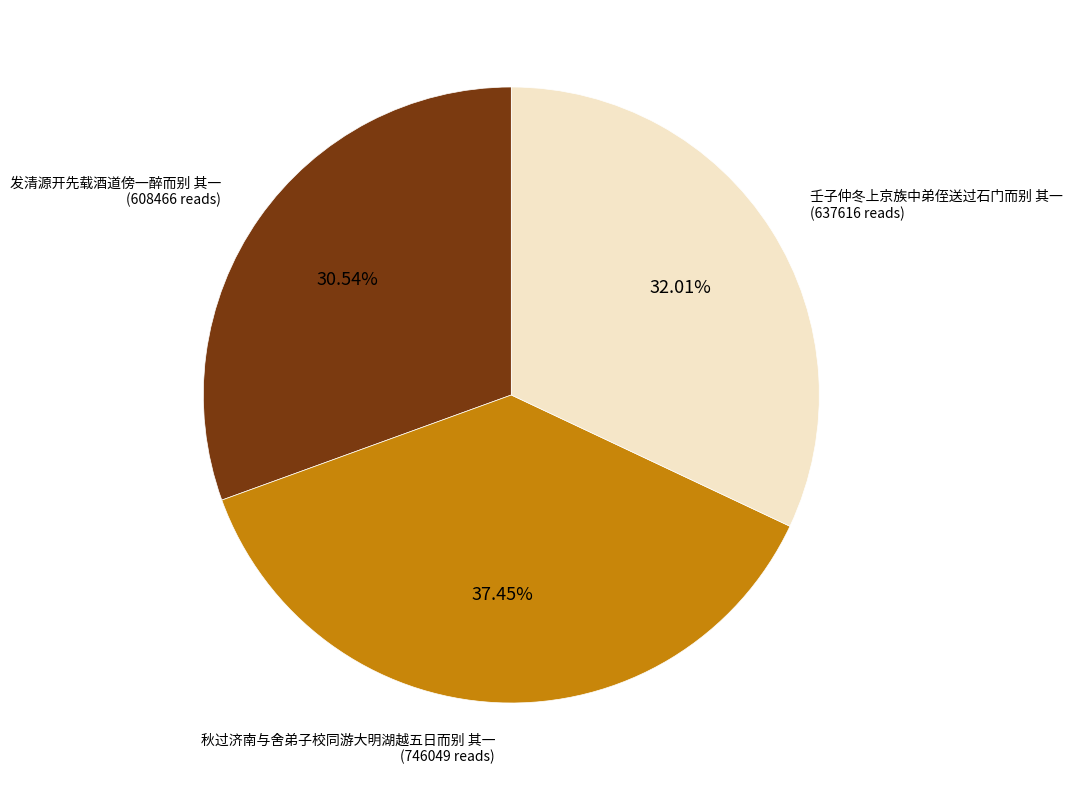

Does any single category account for the majority?

No